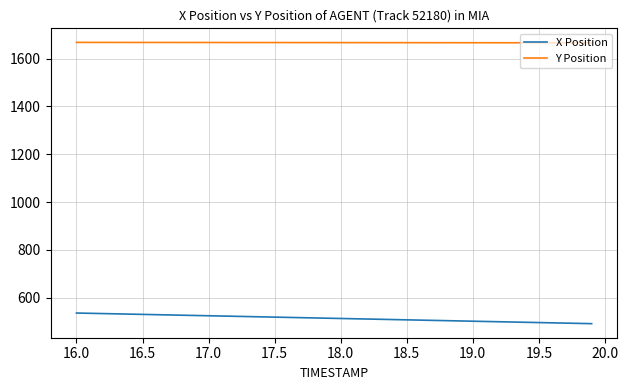

What is the difference between the maximum and minimum values in the X Position series?

44.4